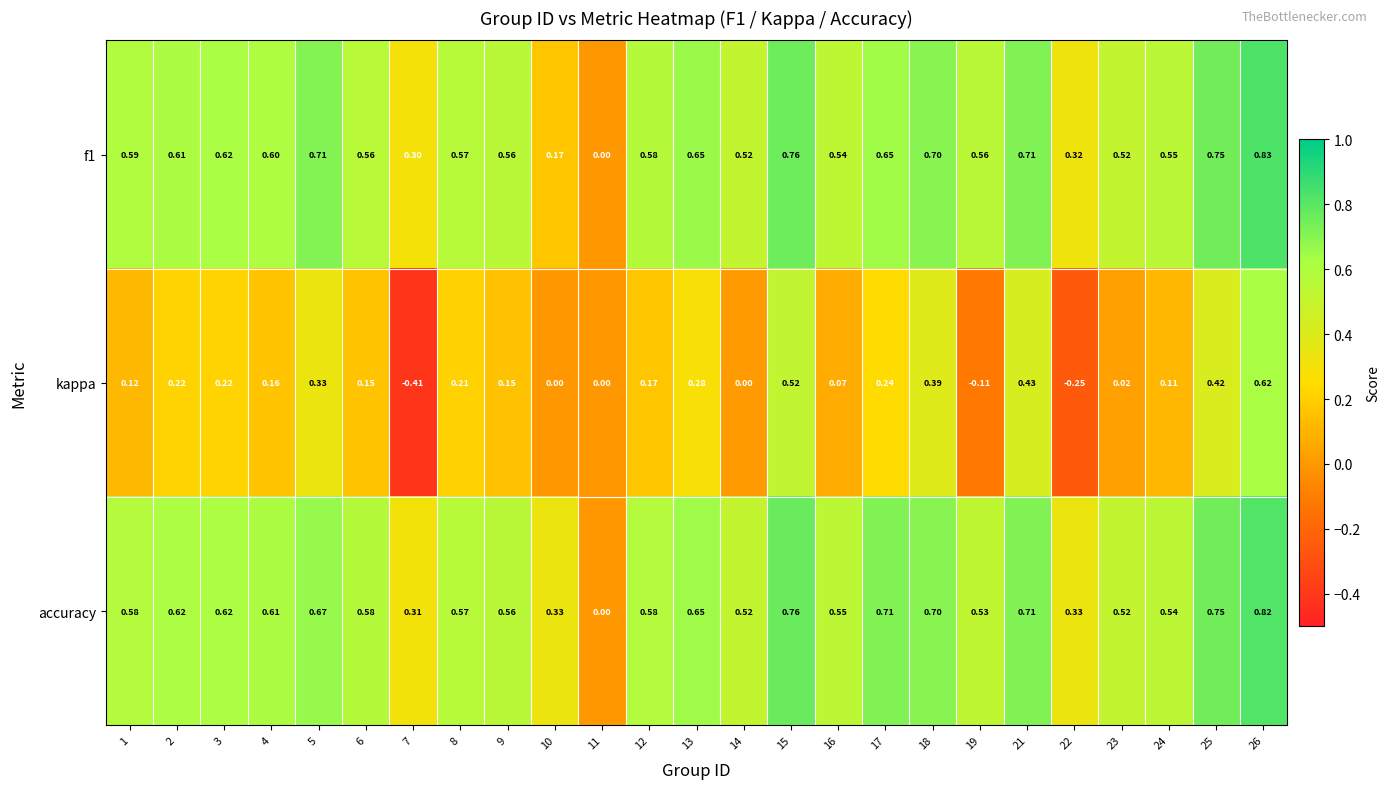

Which series has the widest spread of values?

kappa